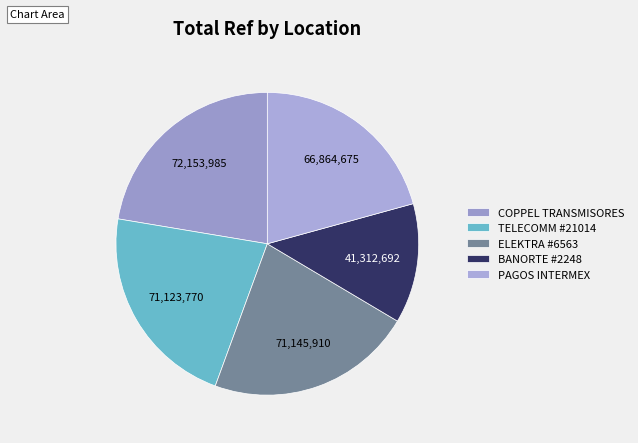

How many segments does this pie chart have?

5